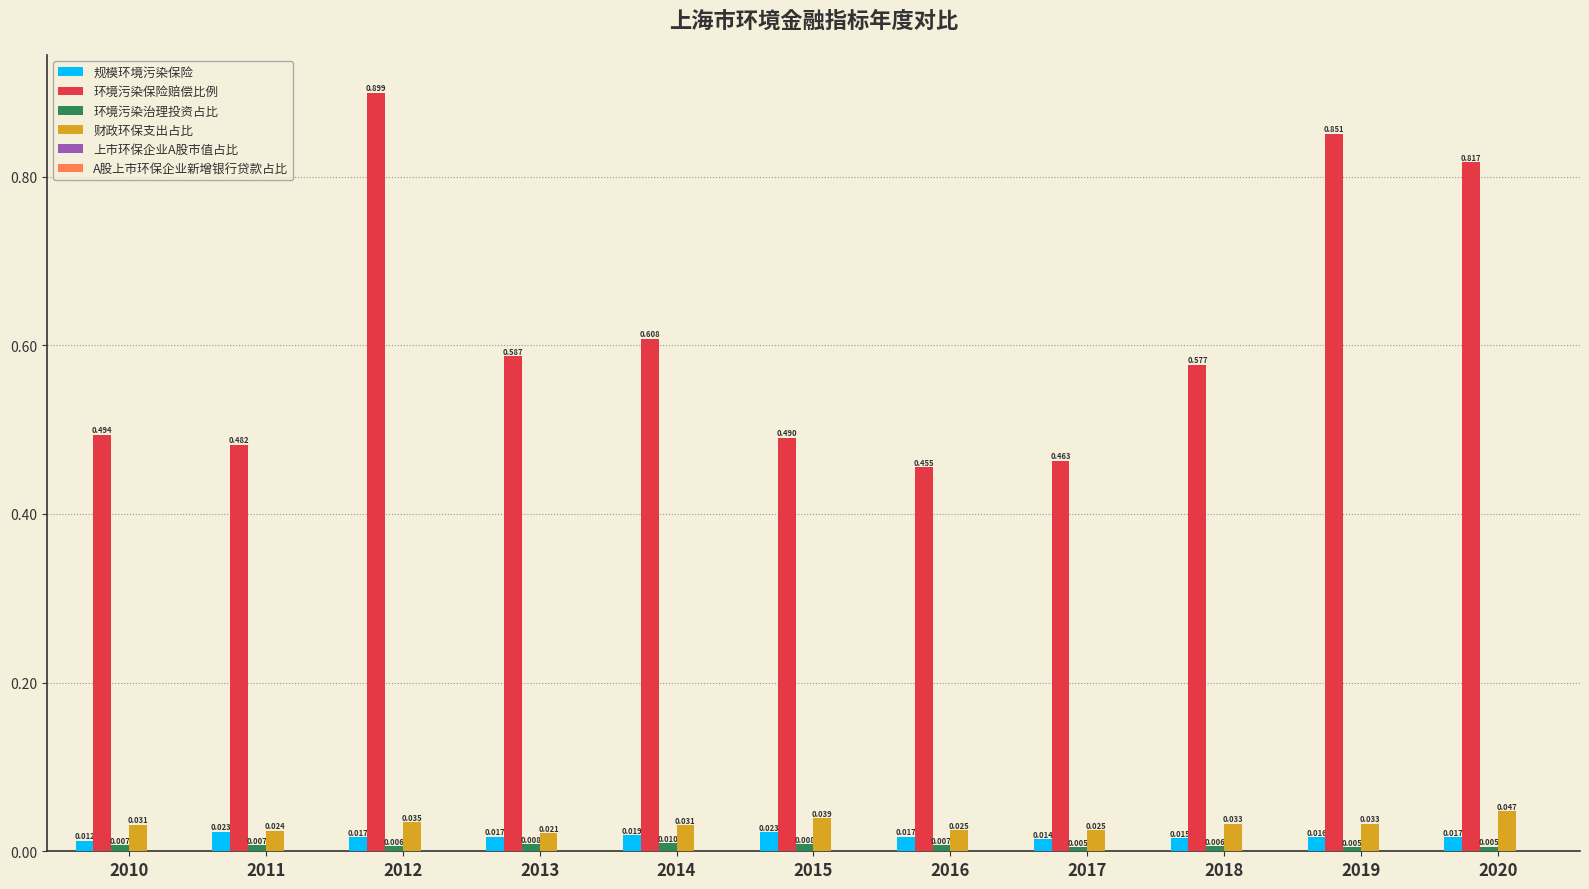

Count the 环境污染保险赔偿比例 values in the range 0 to 1.

11